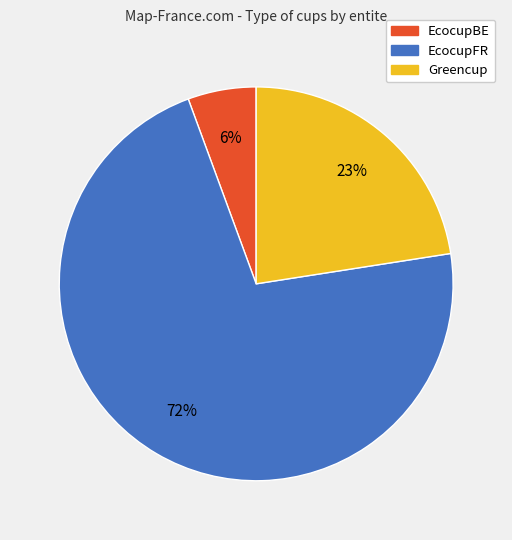

True or false: Greencup accounts for 23% of the total.

True